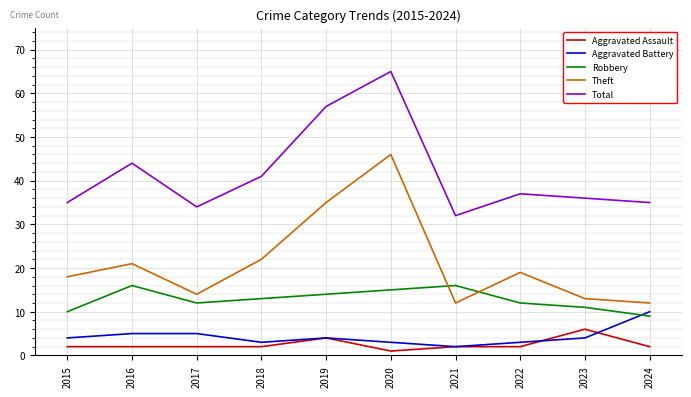

What is the total value across all series at 2020?

130